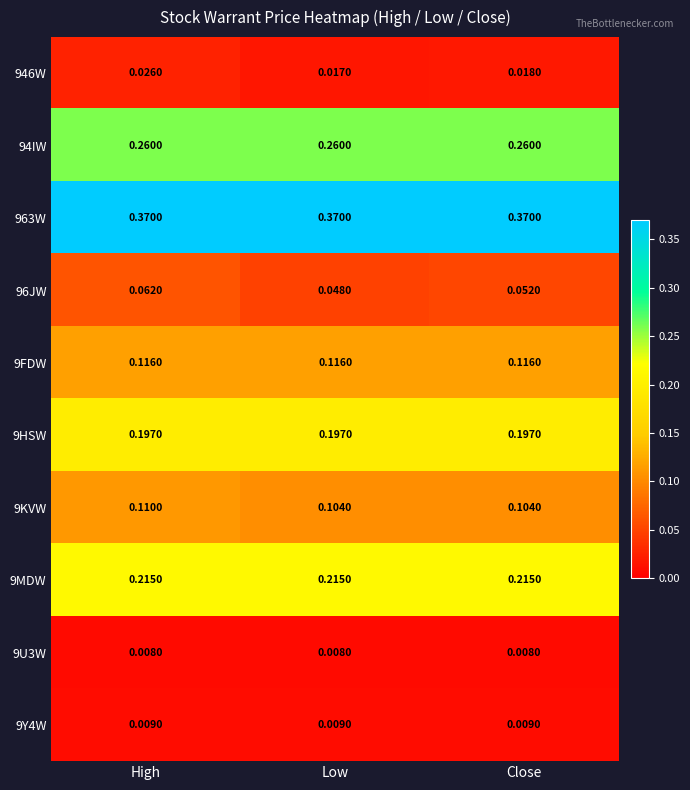

At which category is the sum across all series the highest?

High